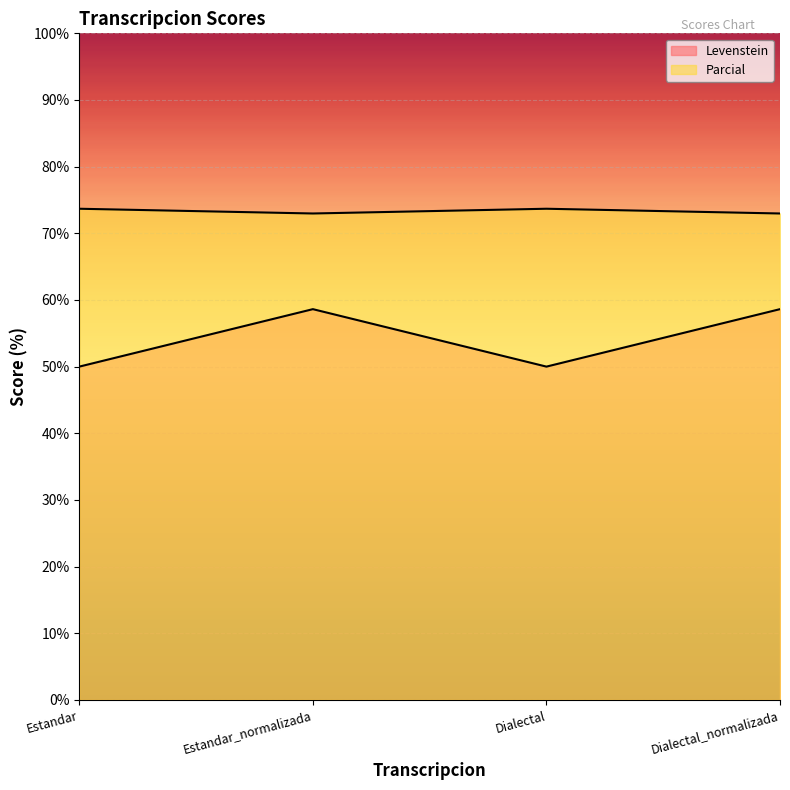

Read the Parcial value at Estandar_normalizada.

73.0